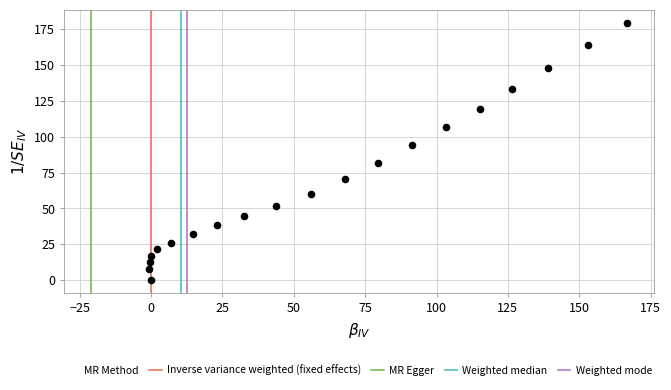

What Y value in the scatter plot is closest to 89?

94.3